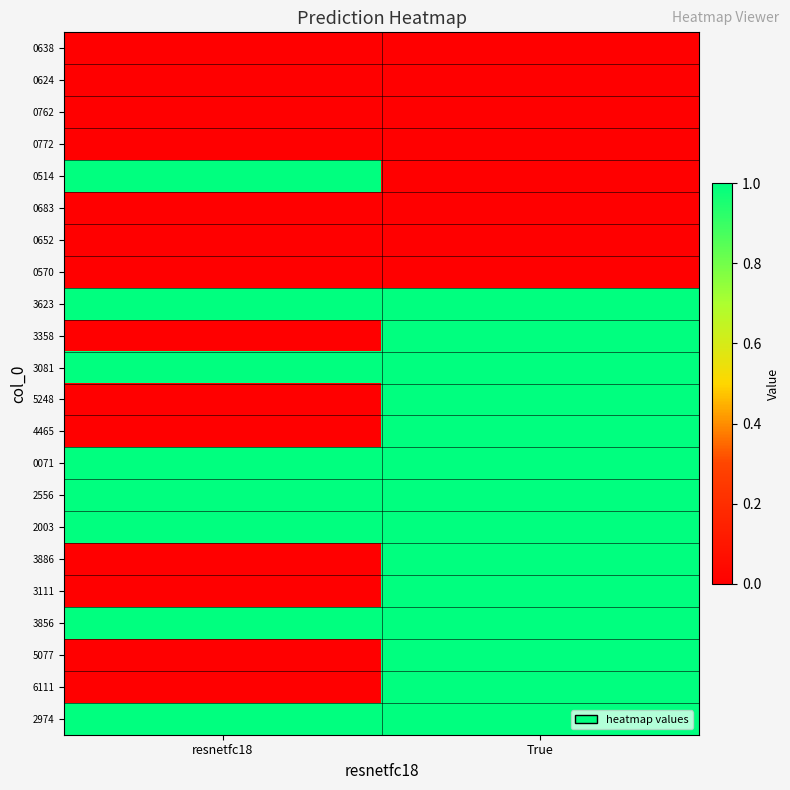

What is the total value across all series at resnetfc18?

8